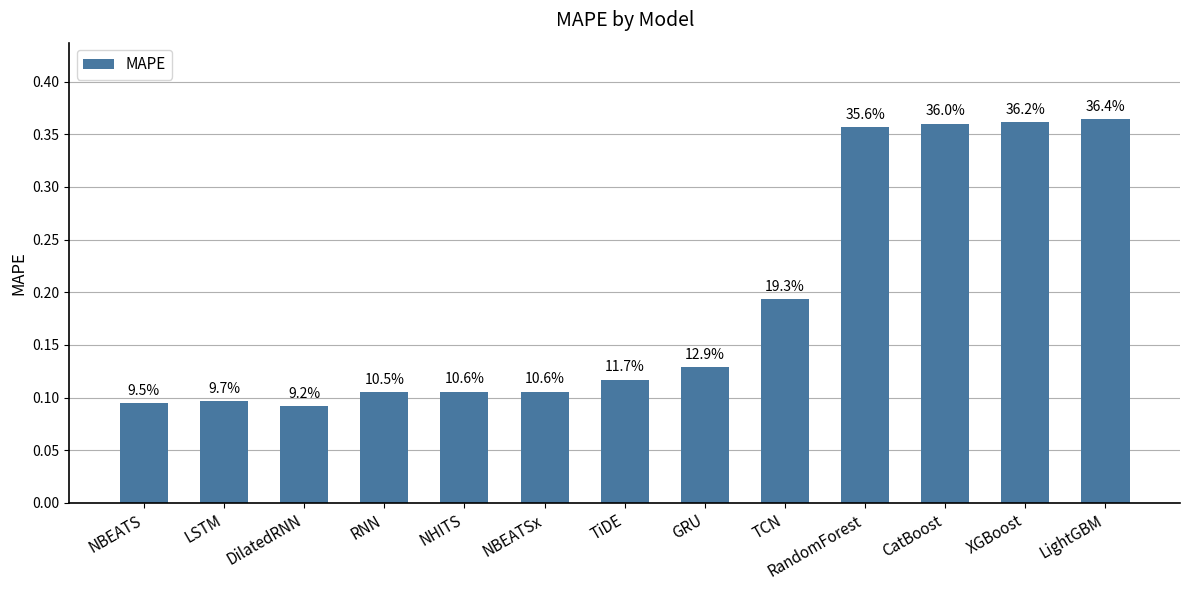

Which label corresponds to the largest value in the chart?

LightGBM